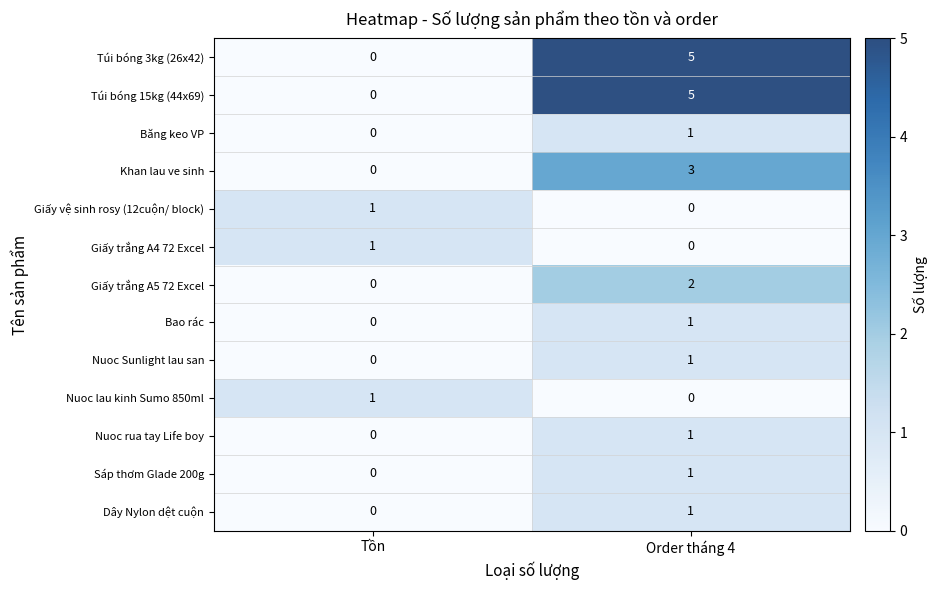

What is the spread (max minus min) of values at Order tháng 4?

5